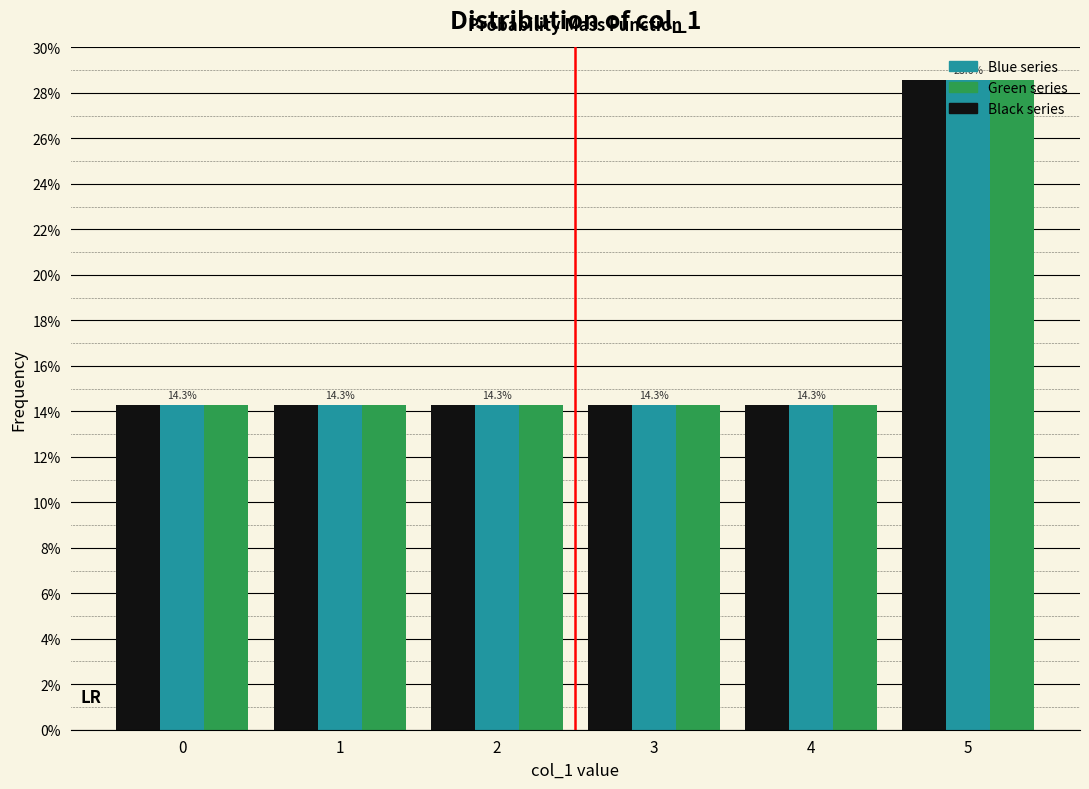

What are all the series names shown in the legend?

Blue series, Green series, Black series